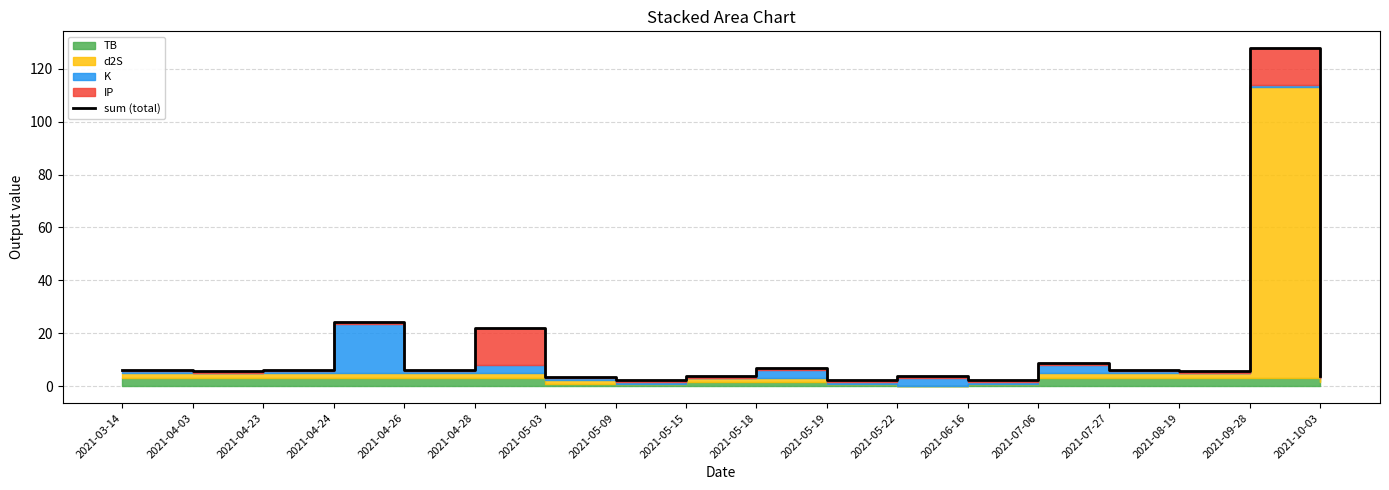

Reading right to left, what are all the values shown in this chart?

3.8	127.8	5.6	6.2	8.7	2.2	3.8	2.2	6.8	3.8	2.2	3.5	22.0	6.2	24.1	6.2	5.6	6.2